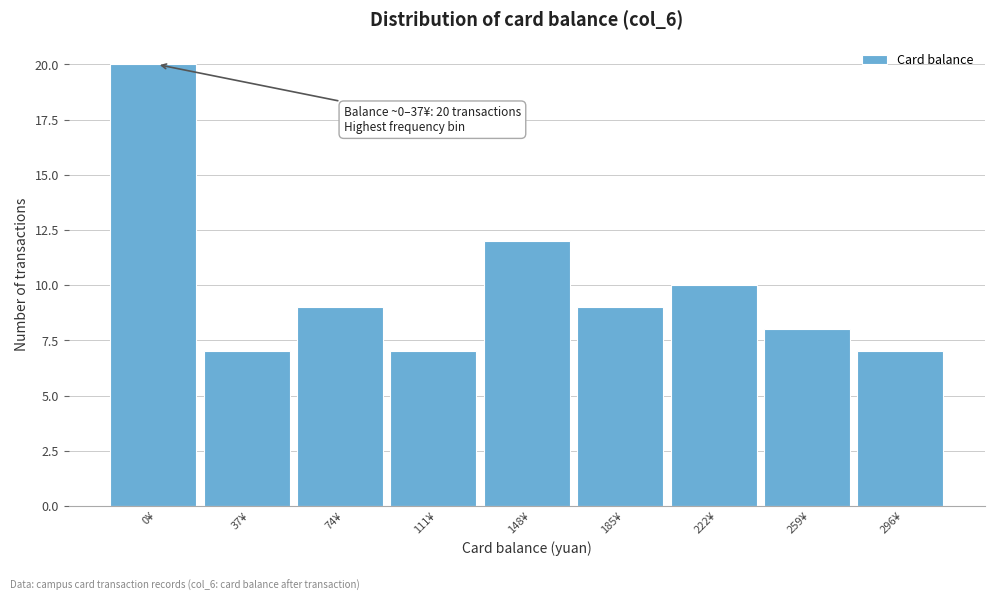

Reading right to left, what are all the values shown in this chart?

7	8	10	9	12	7	9	7	20